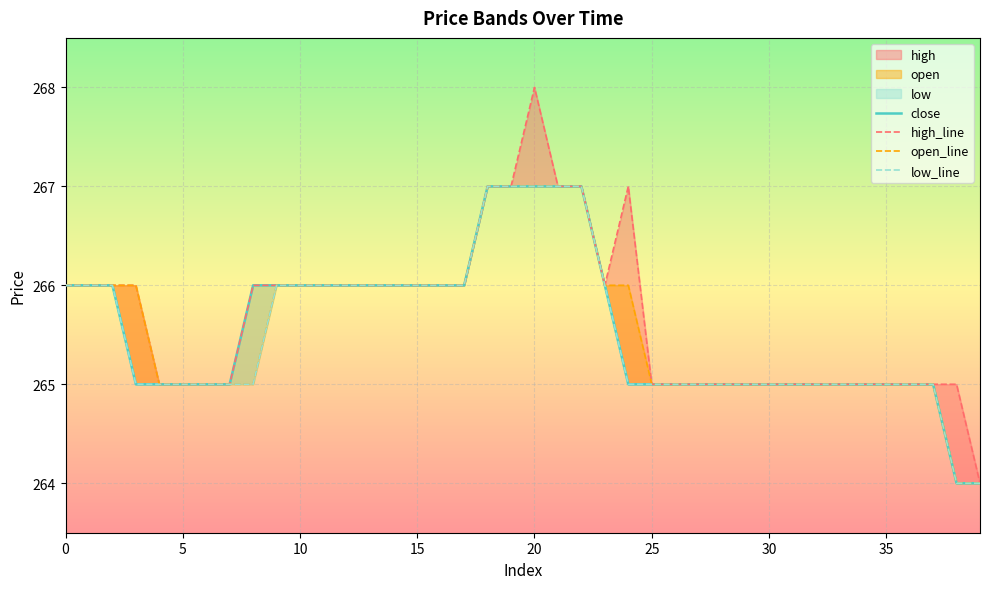

True or false: open_line and low_line cross at least once.

False